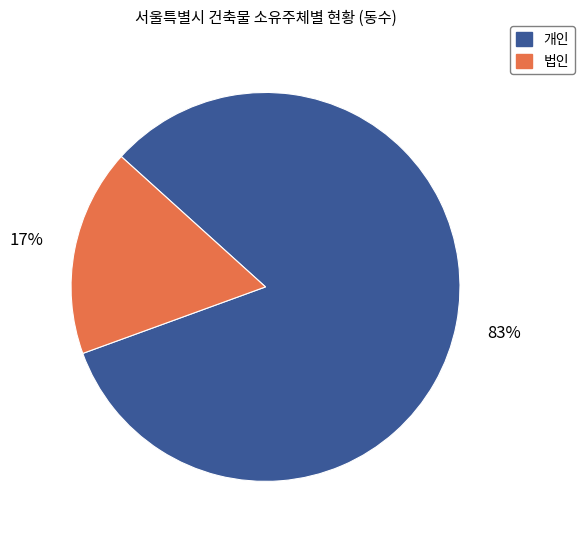

Is there a majority slice in this chart?

Yes